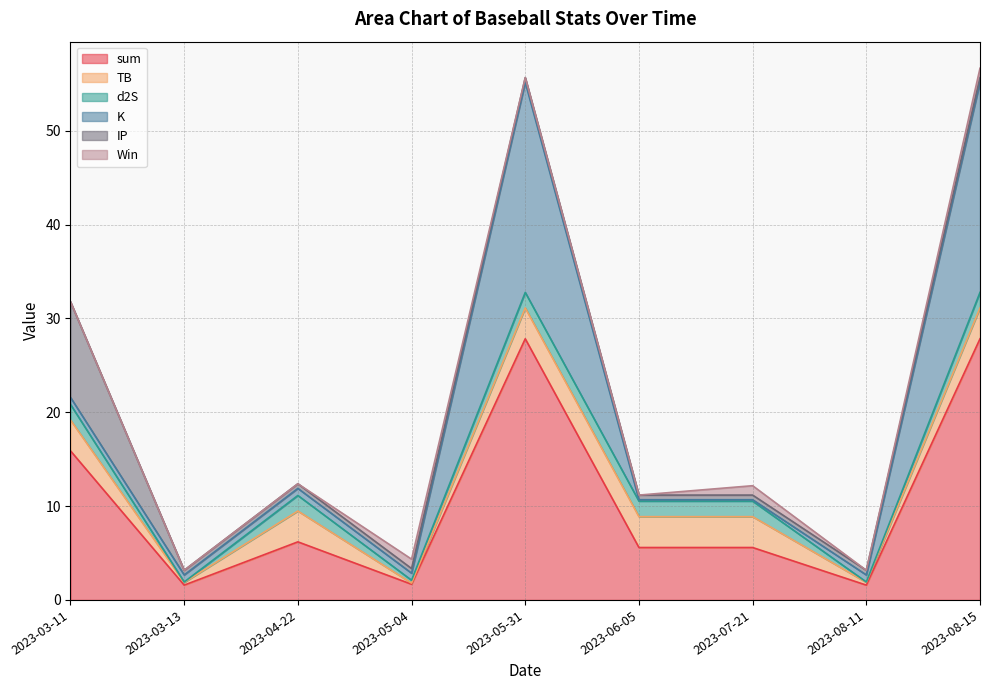

How many times do IP and TB cross each other?

5